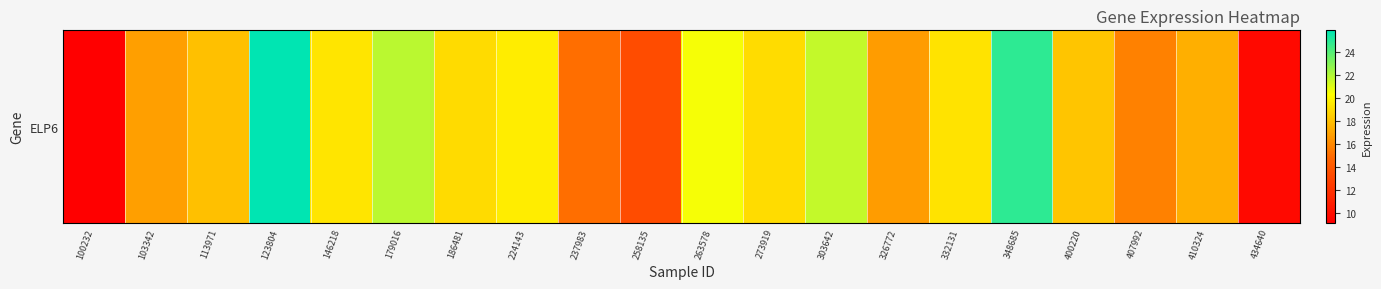

Between 303642 and 146218, which is larger?

303642